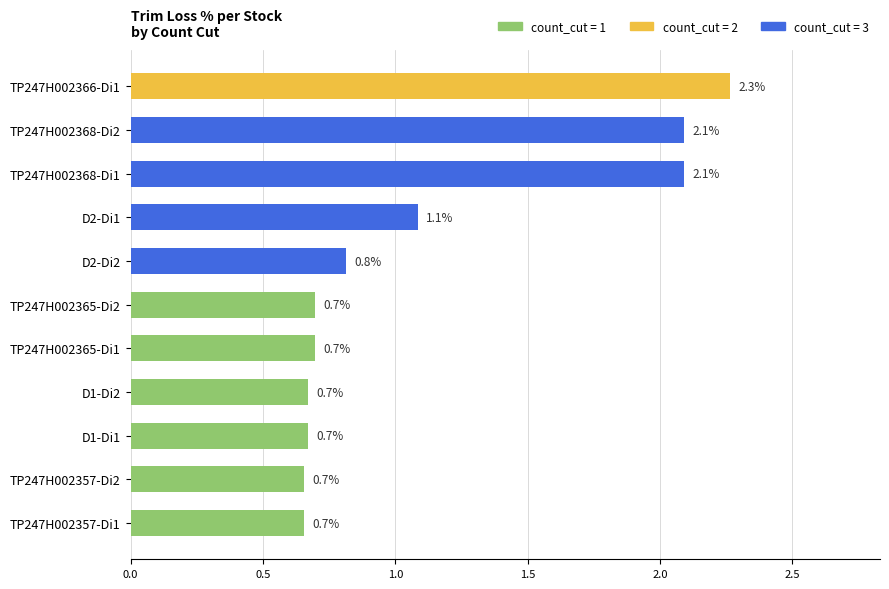

What is the average value?

1.1